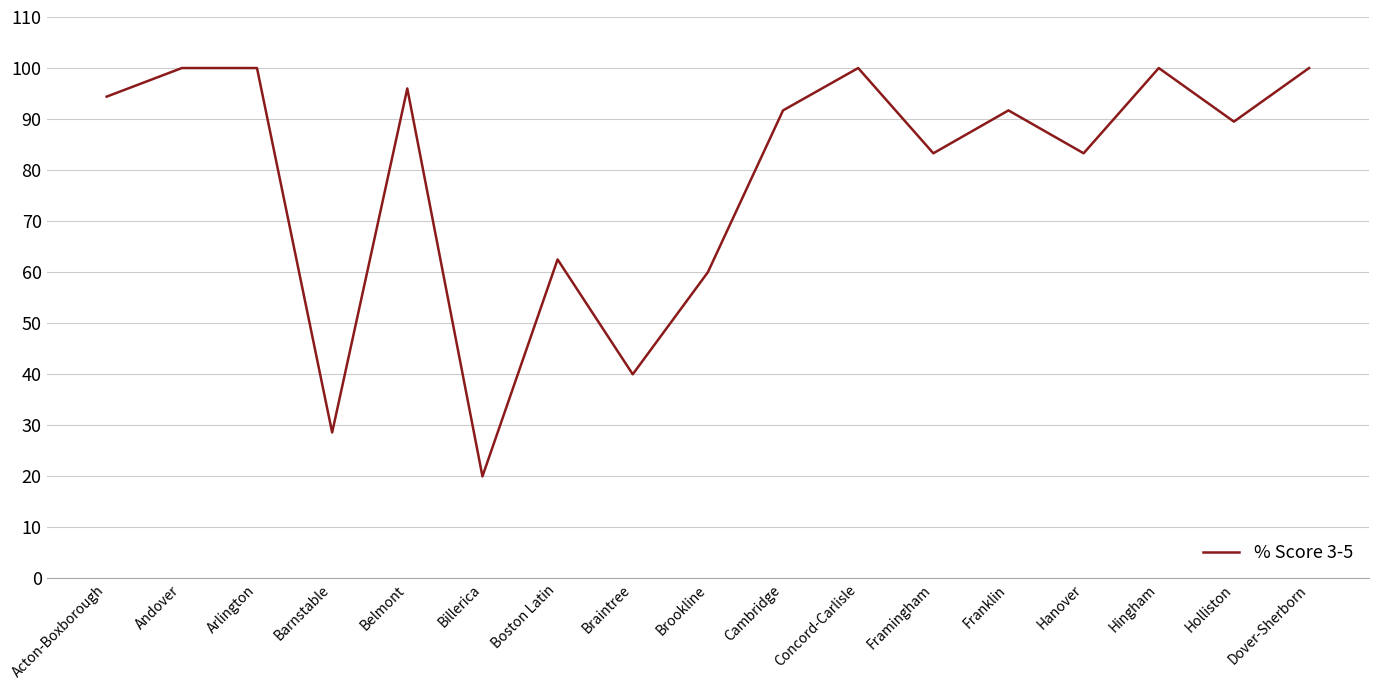

Count the number of categories in the chart.

17